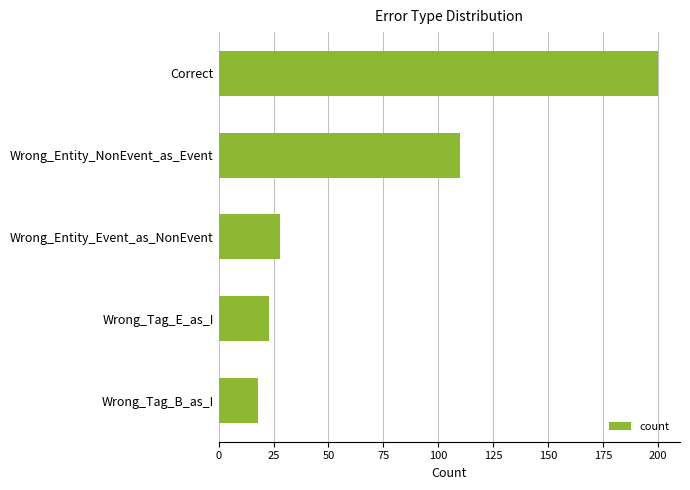

What is the difference between the second highest and minimum values?

92